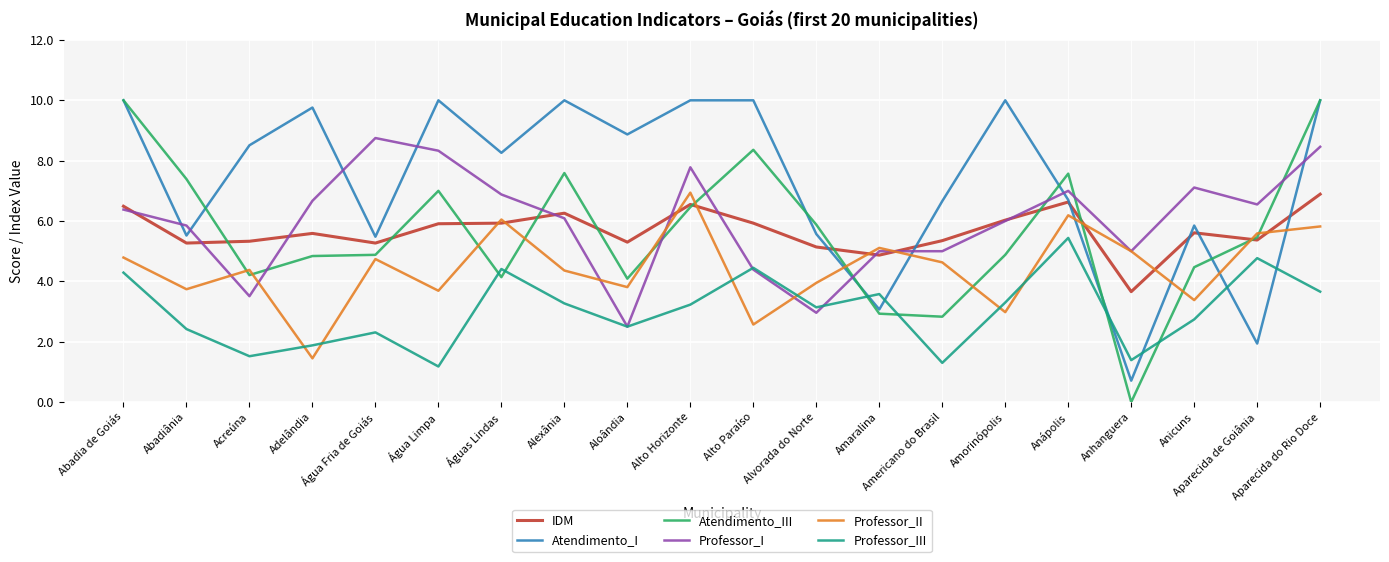

The value of Professor_II at Alvorada do Norte is 4.0. True or false?

True